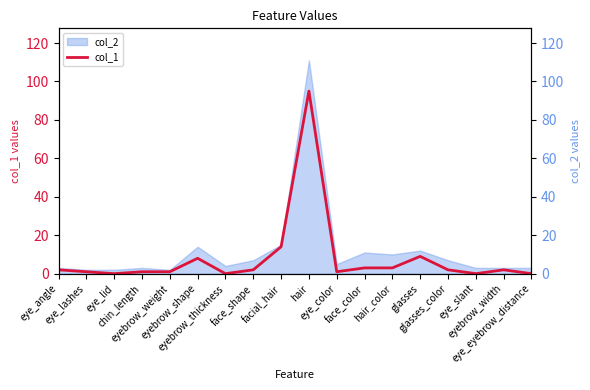

Rank the categories by value from highest to lowest.

hair, facial_hair, glasses, eyebrow_shape, face_color, hair_color, eye_angle, face_shape, glasses_color, eyebrow_width, eye_lashes, chin_length, eyebrow_weight, eye_color, eye_lid, eyebrow_thickness, eye_slant, eye_eyebrow_distance